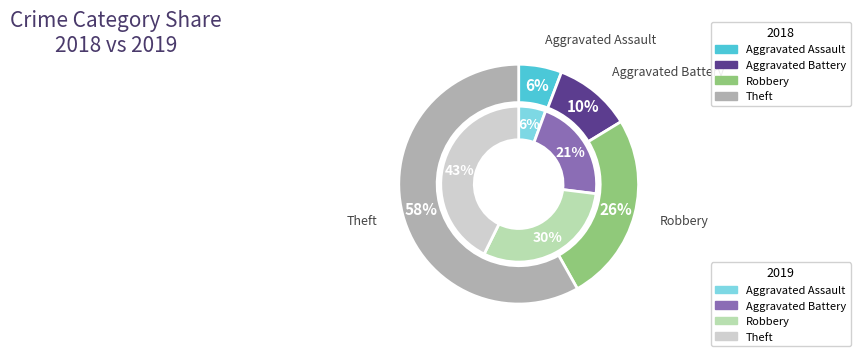

To the nearest percent, what is the combined percentage of 2 and 3?

84%